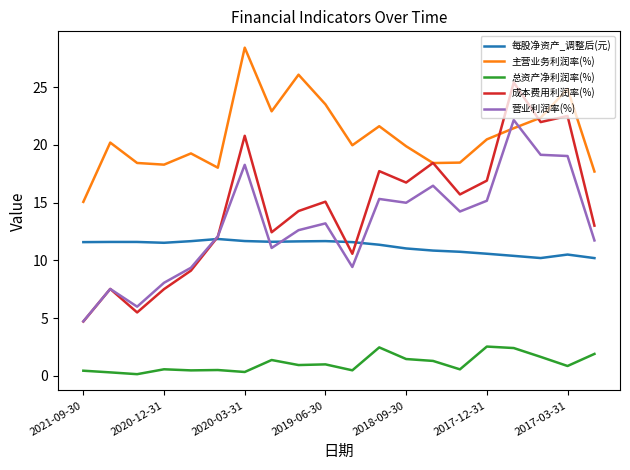

Which series has the widest spread of values?

成本费用利润率(%)